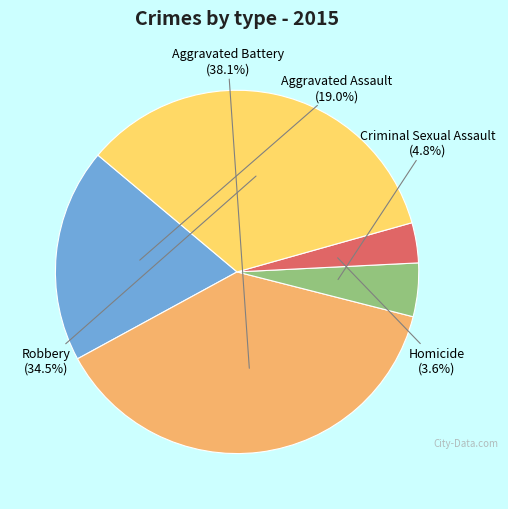

Does any single category account for the majority?

No